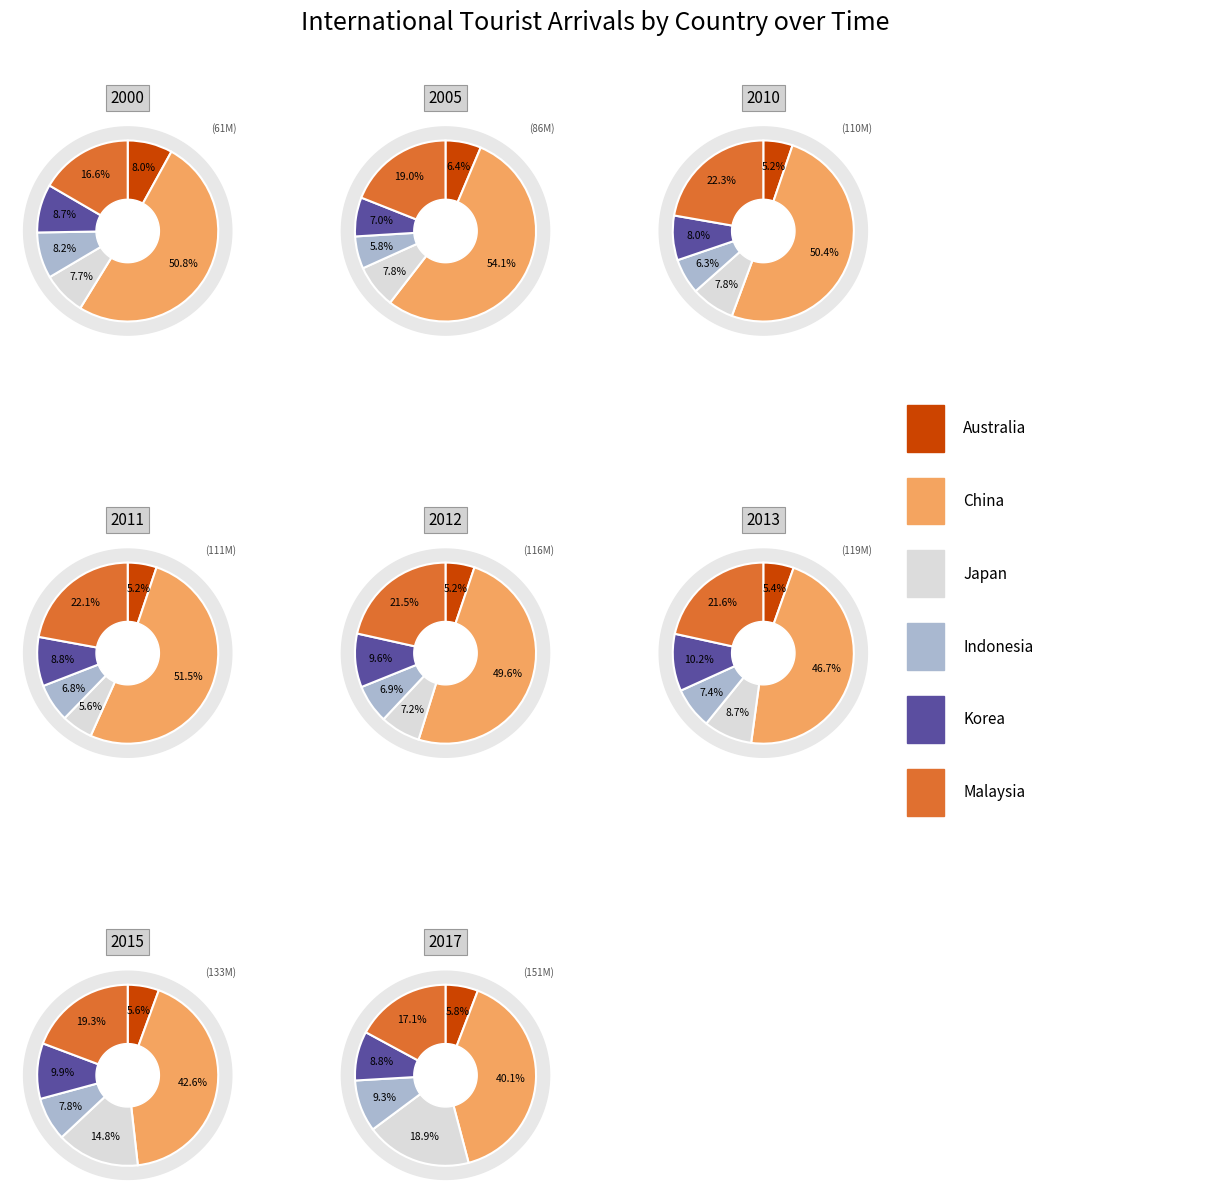

Do 7 and 5 together represent more than half of the pie?

No